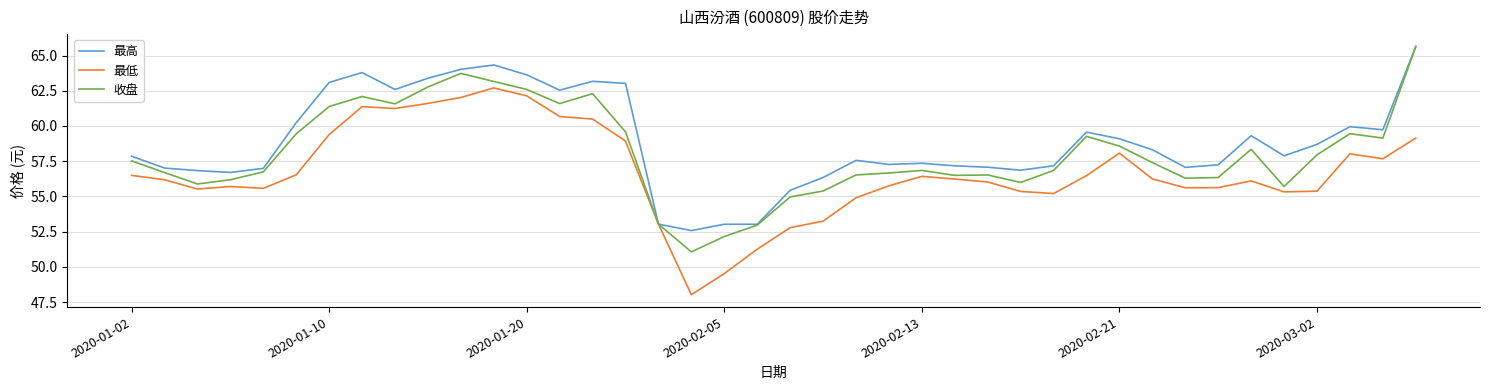

Does the chart have visible grid lines?

Yes